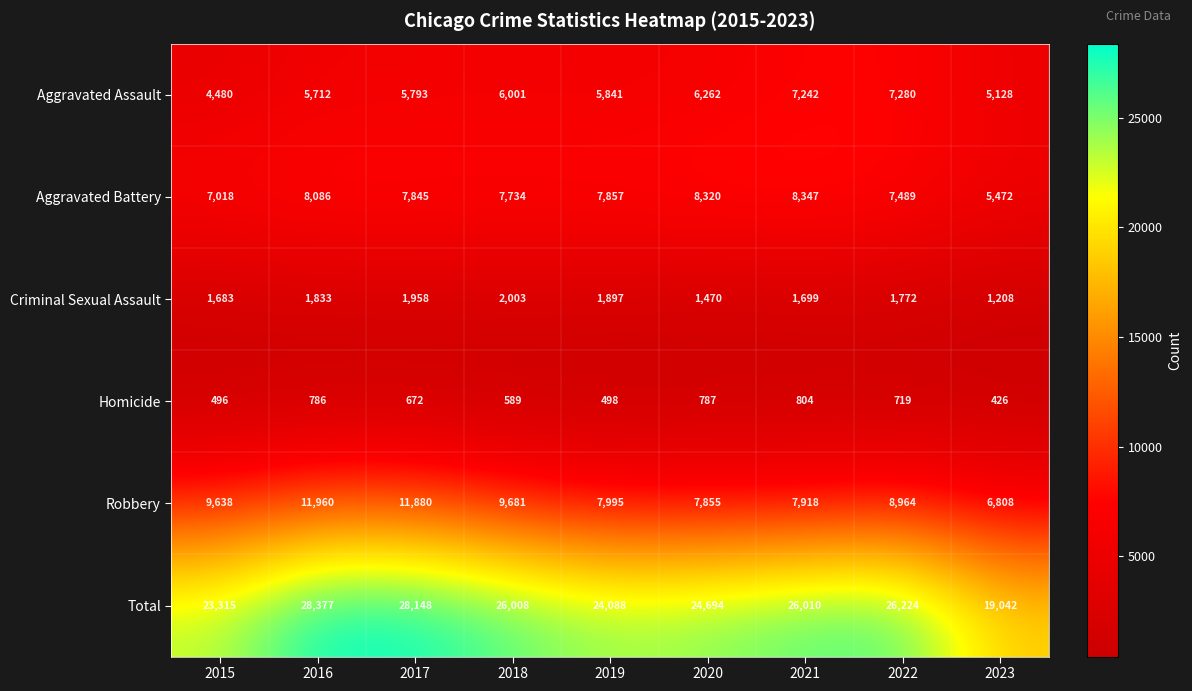

What is the average value of the Aggravated Battery series?

7574